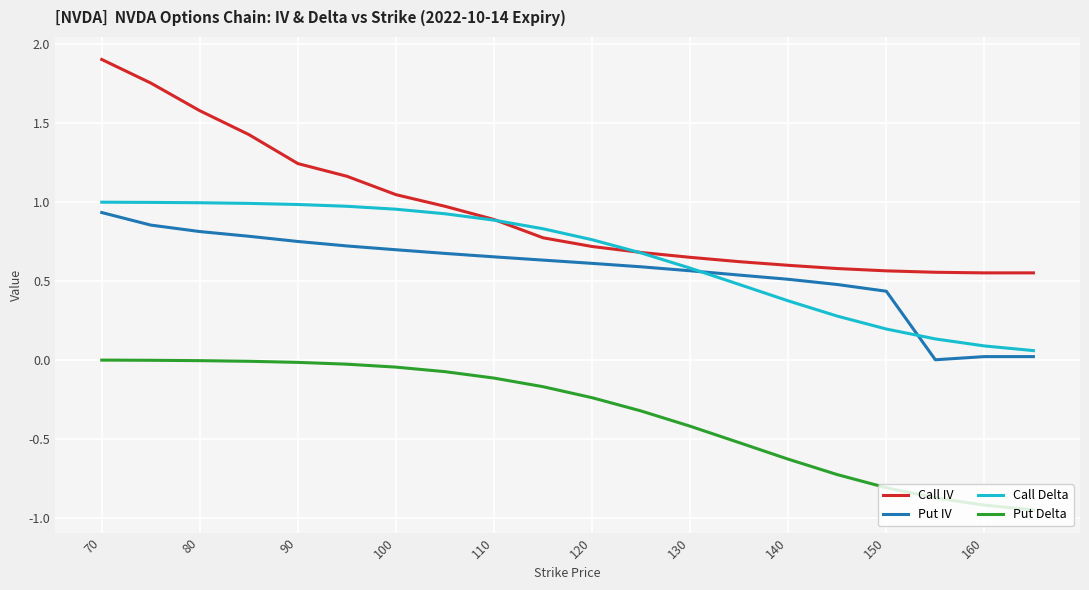

Which series has the largest total across all categories?

Call IV